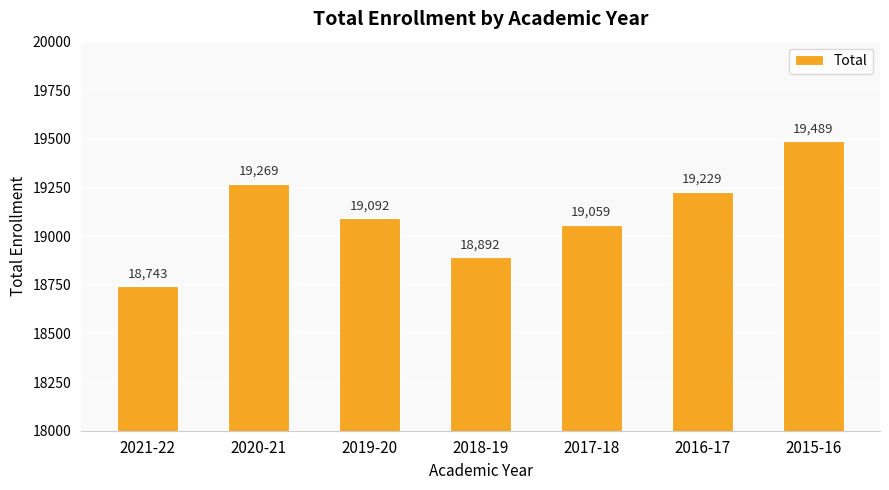

List the labels in order of value, largest first.

2015-16, 2020-21, 2016-17, 2019-20, 2017-18, 2018-19, 2021-22